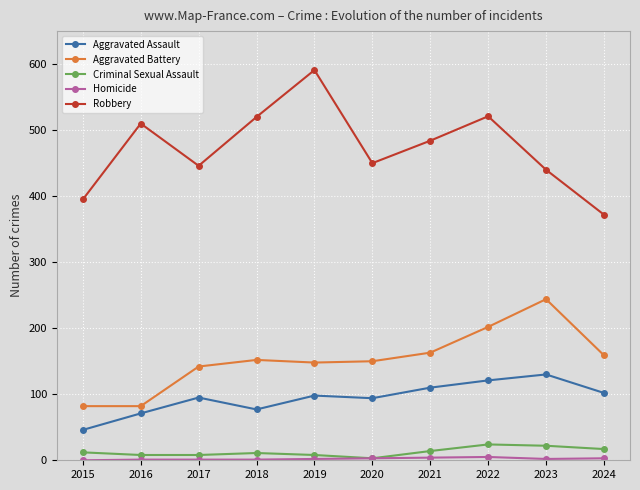

True or false: Aggravated Assault and Robbery cross at least once.

False